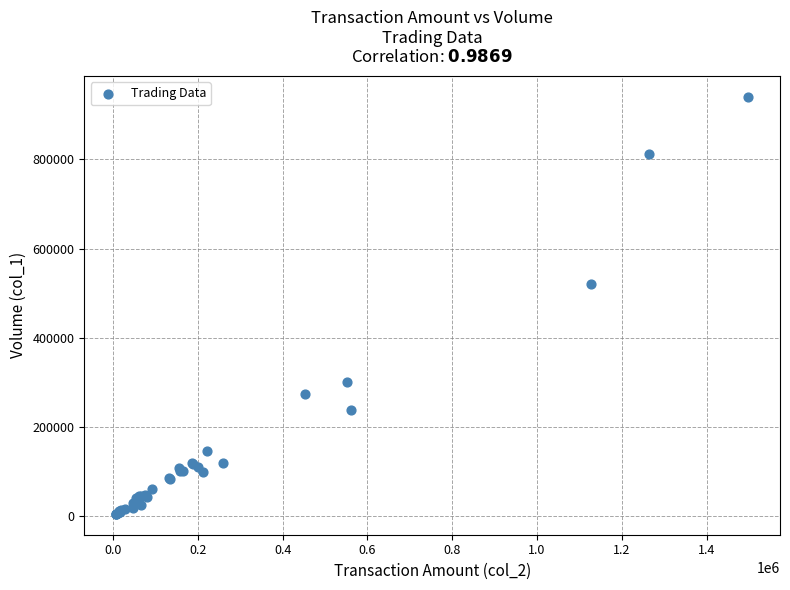

What Y value in the scatter plot is closest to 472500?

521000